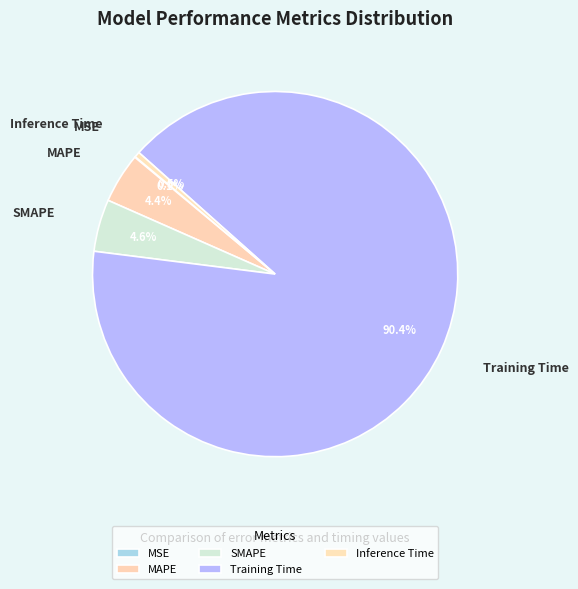

Which category has the biggest portion of the pie?

Training Time